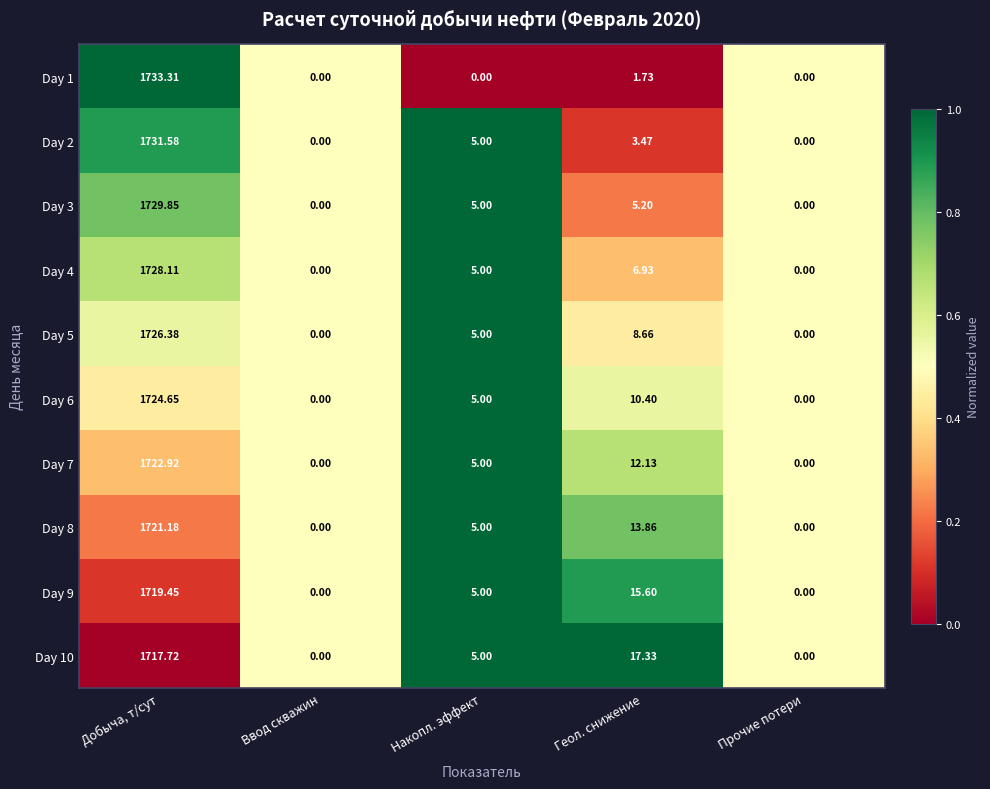

Which category has the highest value across all series?

Добыча, т/сут